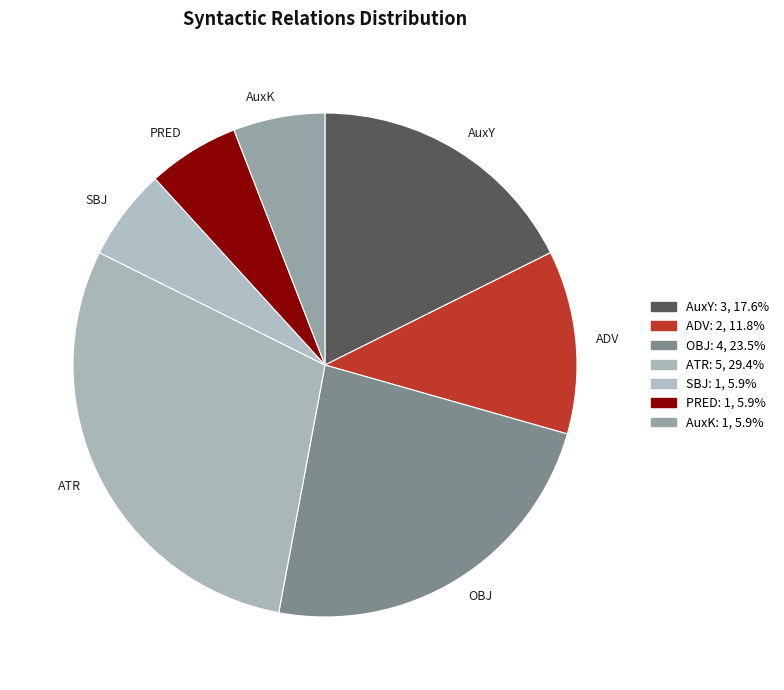

Is it true that AuxY is 26% of the pie?

False